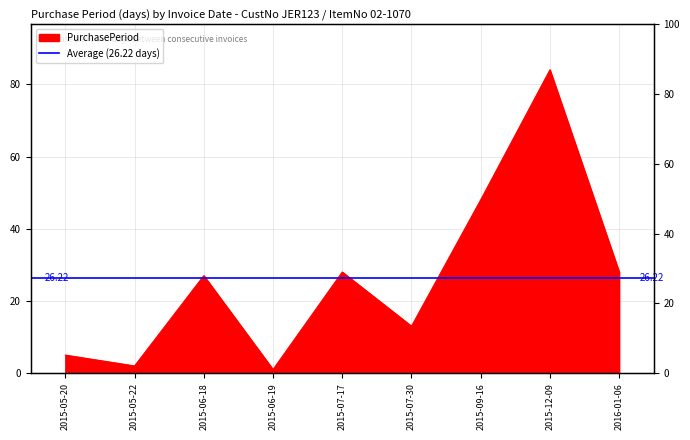

What is the label of the 2nd point from the right?

2015-12-09